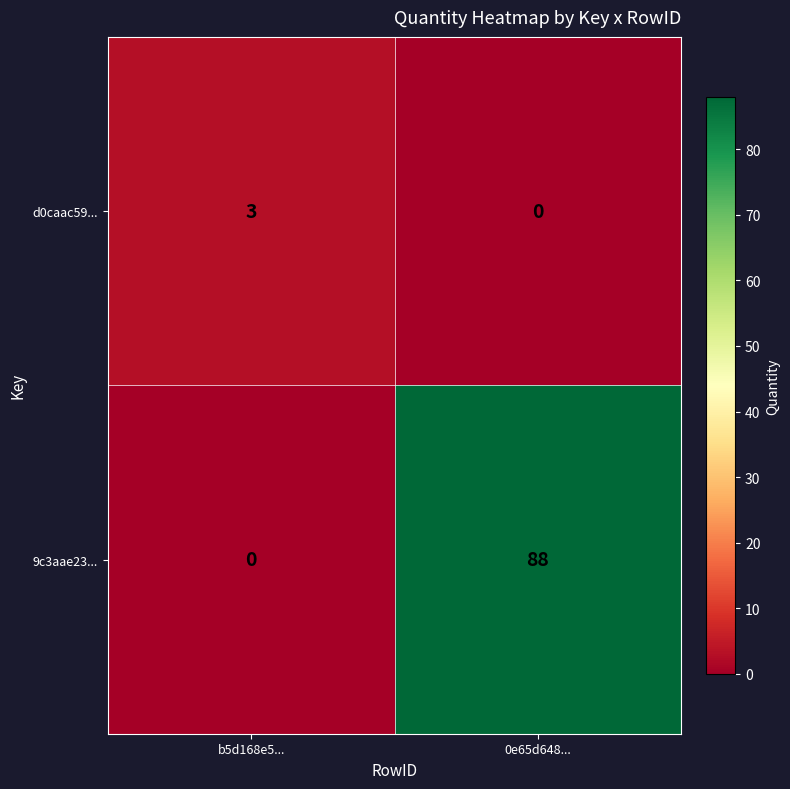

Count the number of categories in the chart.

2